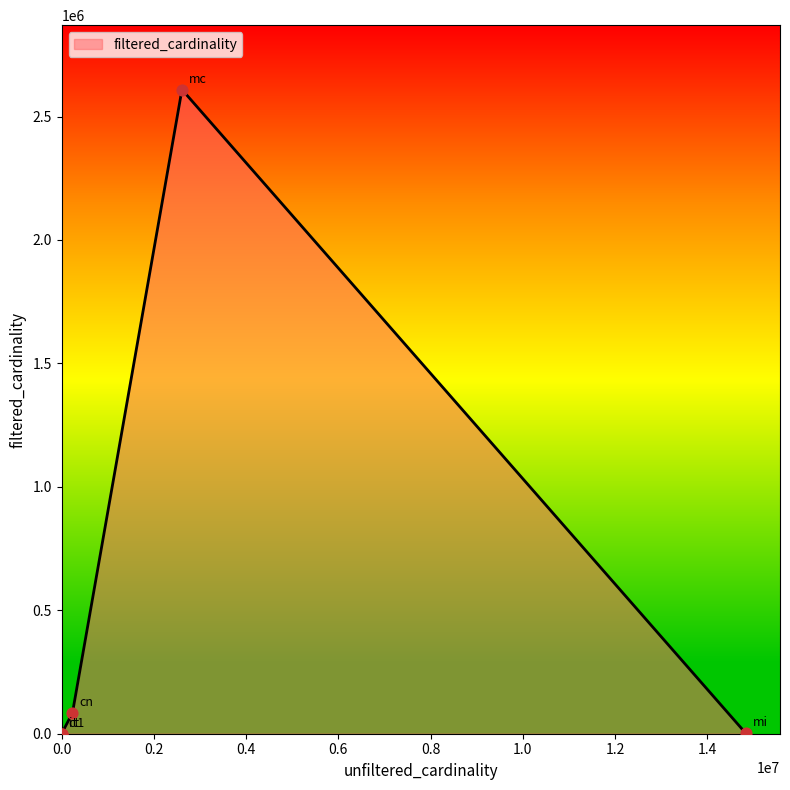

True or false: there are more than 1 points higher than both neighbors.

False